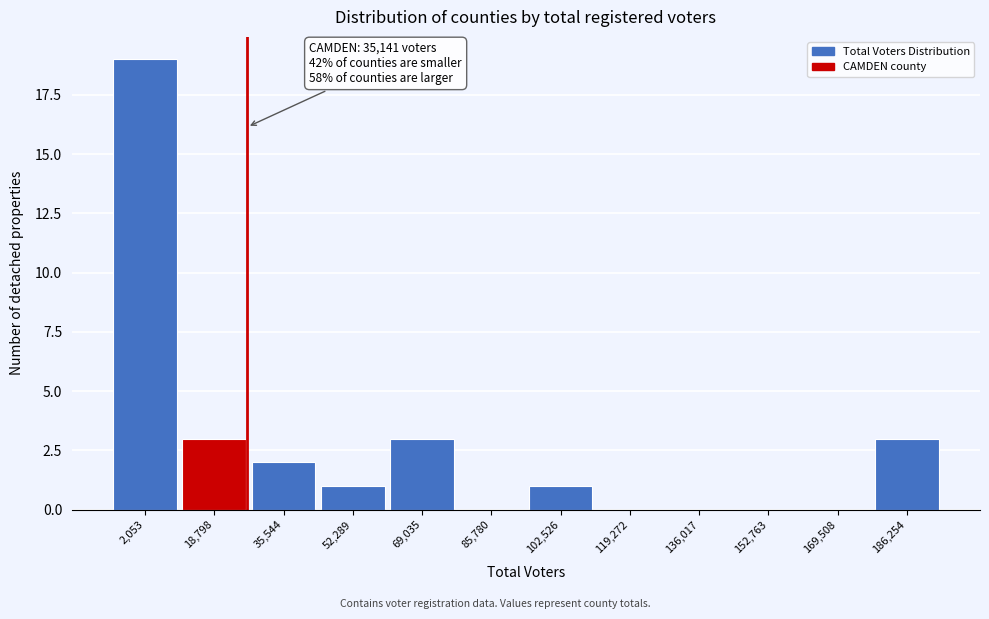

Reading left to right, extract all data points from this chart.

2,053=19	18,798=3	35,544=2	52,289=1	69,035=3	85,780=0	102,526=1	119,272=0	136,017=0	152,763=0	169,508=0	186,254=3